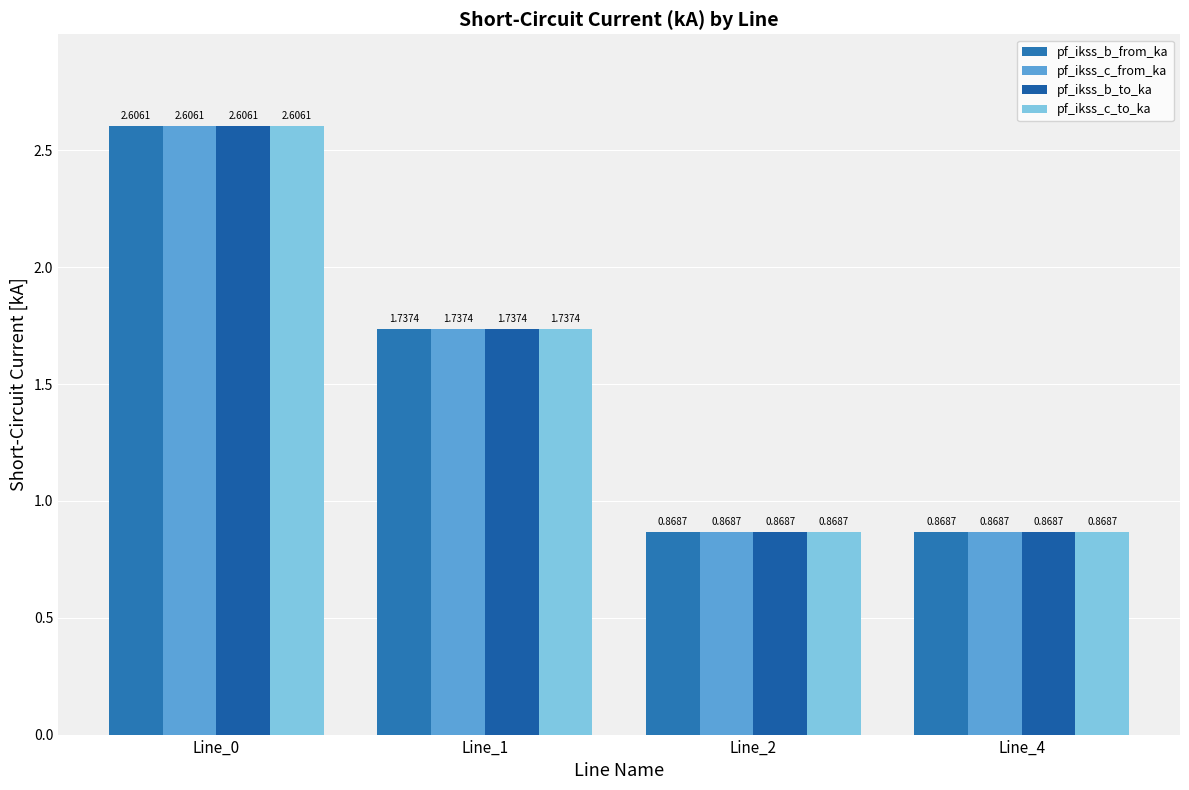

How many groups of bars are there?

4